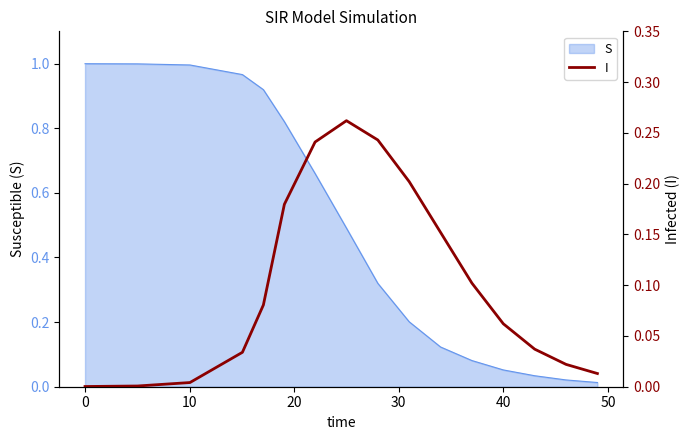

The S series shows 1.8 at 0. True or false?

False